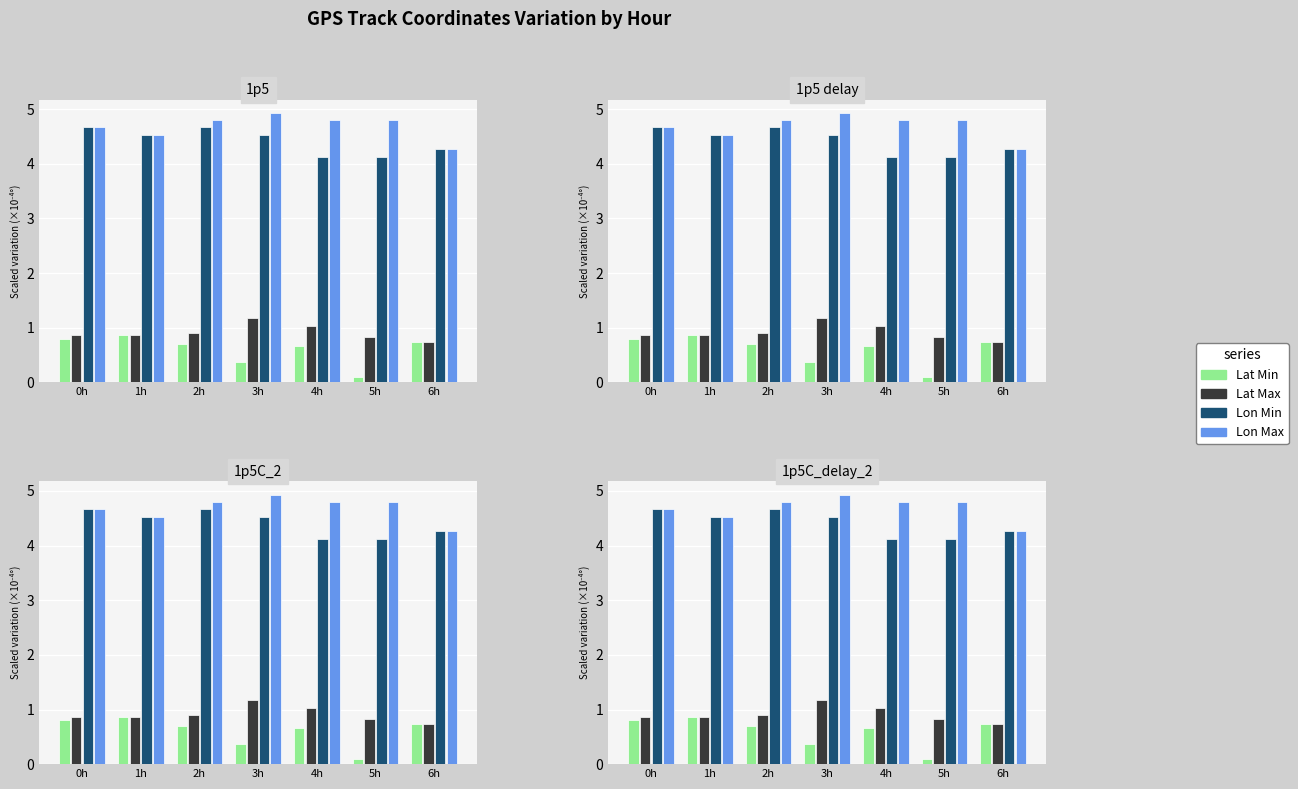

Reading left to right, extract all data points from this chart.

Lat Min: 0h=0.8	1h=0.9	2h=0.7	3h=0.4	4h=0.7	5h=0.1	6h=0.7
Lat Max: 0h=0.9	1h=0.9	2h=0.9	3h=1.2	4h=1.0	5h=0.8	6h=0.7
Lon Min: 0h=4.7	1h=4.5	2h=4.7	3h=4.5	4h=4.1	5h=4.1	6h=4.3
Lon Max: 0h=4.7	1h=4.5	2h=4.8	3h=4.9	4h=4.8	5h=4.8	6h=4.3